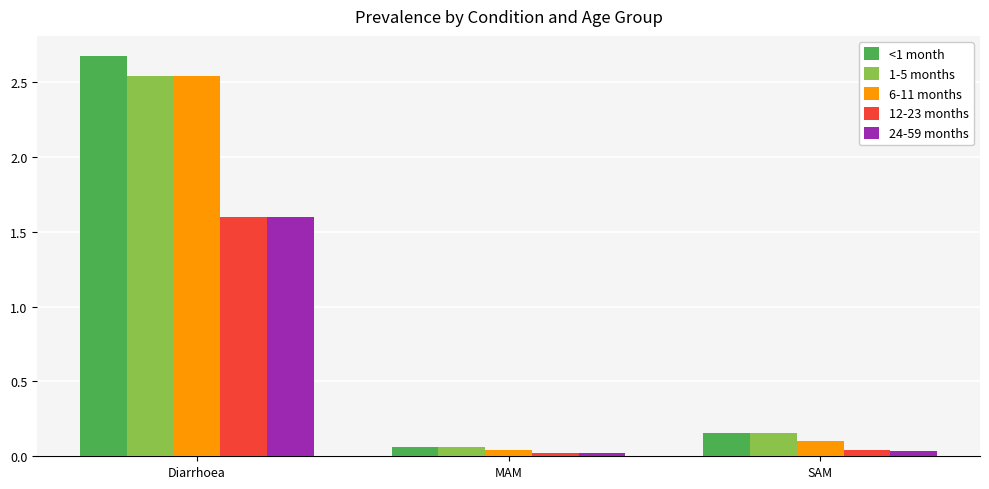

Is it true that 1-5 months equals 0.0 at SAM?

False